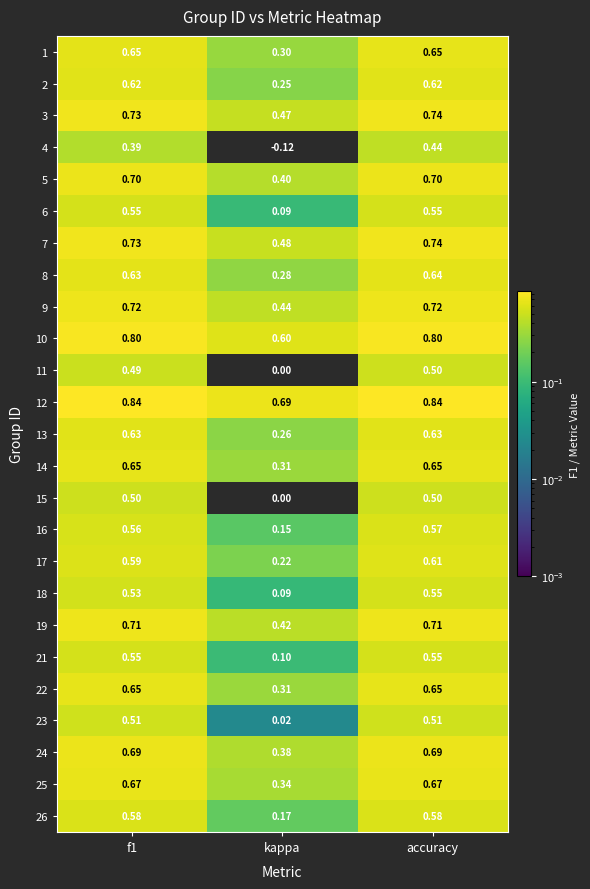

Is the value of 22 at accuracy greater than the value of 12 at kappa?

No